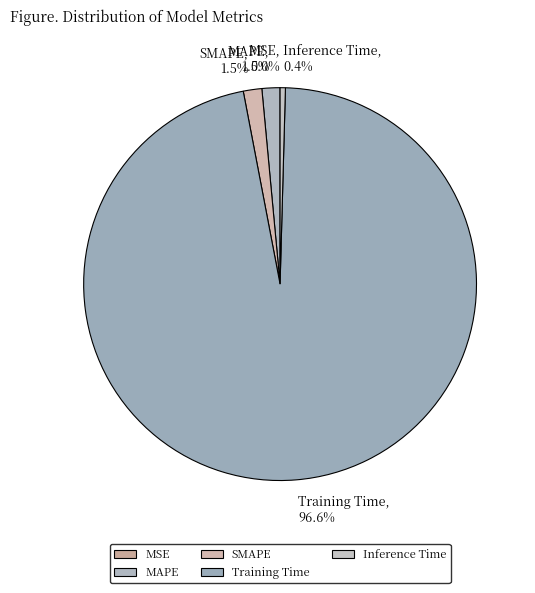

Which has a higher value, Training Time, 96.6% or MAPE, 1.5%?

Training Time, 96.6%